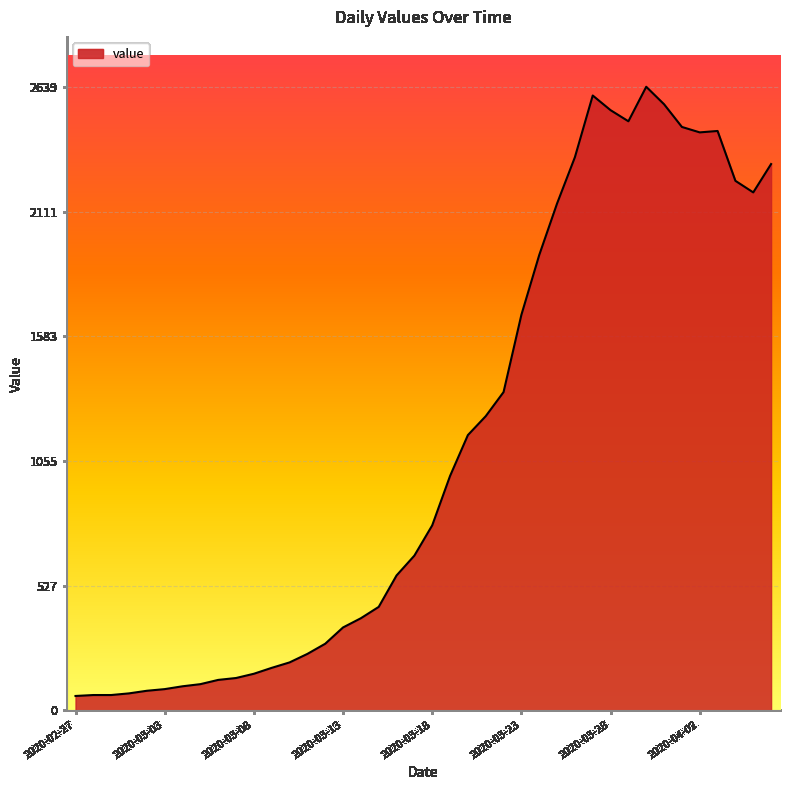

What is the minimum value shown in the chart?

61